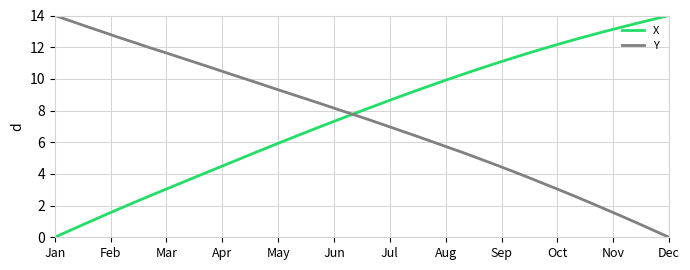

What is the greatest value displayed?

14.0